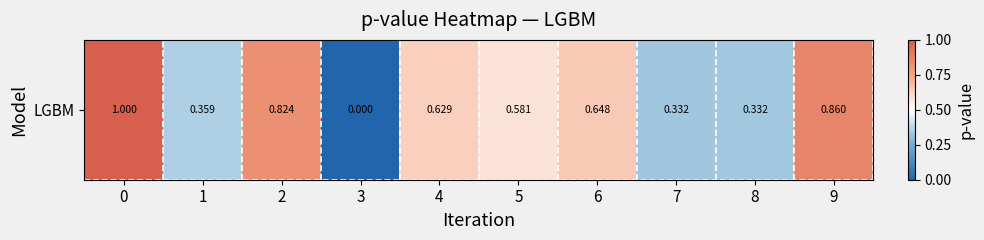

What is the greatest value displayed?

1.0